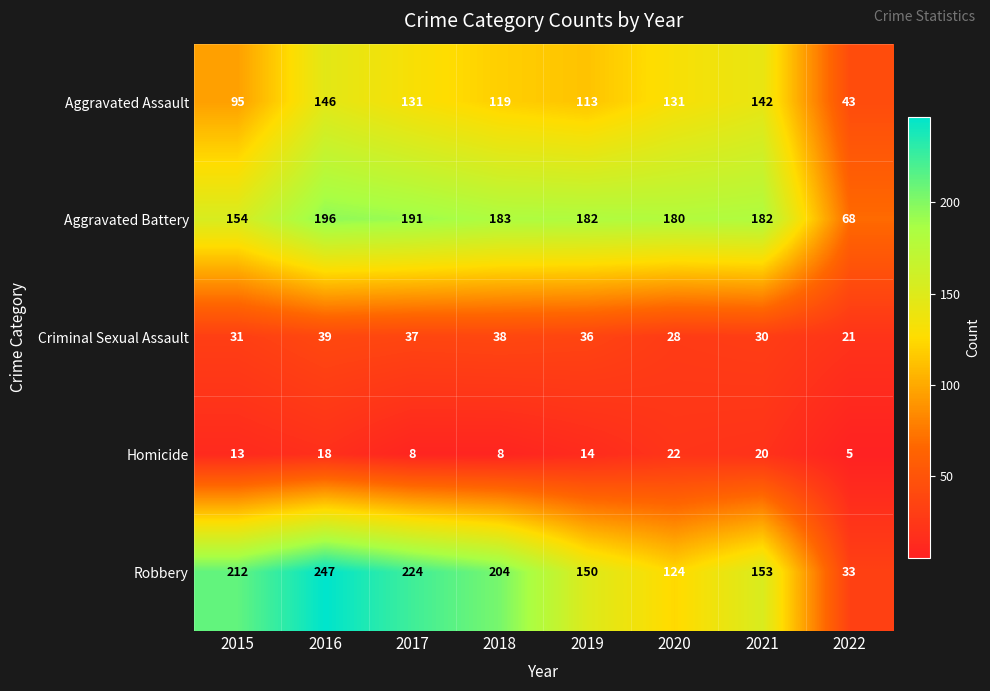

How many data points does each series have?

8